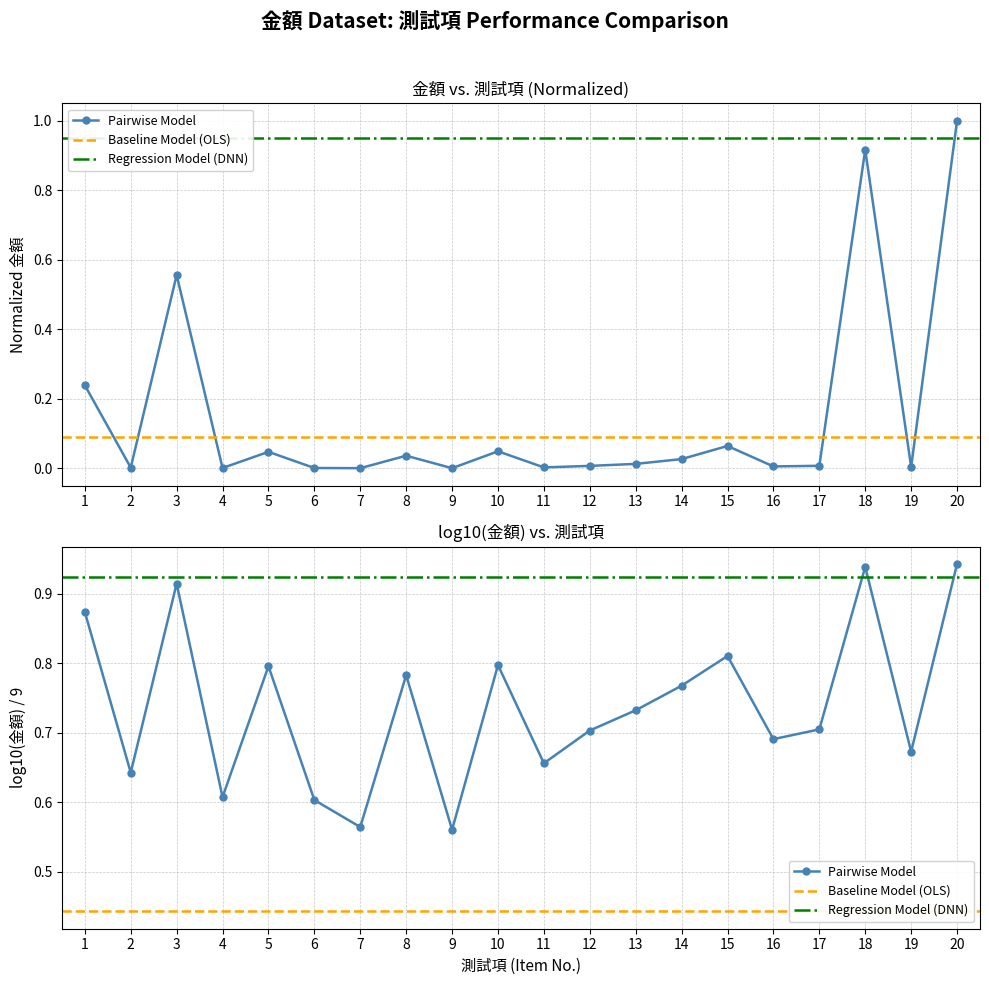

Reading left to right, transcribe all the data shown in this chart.

1=0.2	2=0.0	3=0.6	4=0.0	5=0.0	6=0.0	7=0.0	8=0.0	9=0.0	10=0.0	11=0.0	12=0.0	13=0.0	14=0.0	15=0.1	16=0.0	17=0.0	18=0.9	19=0.0	20=1.0